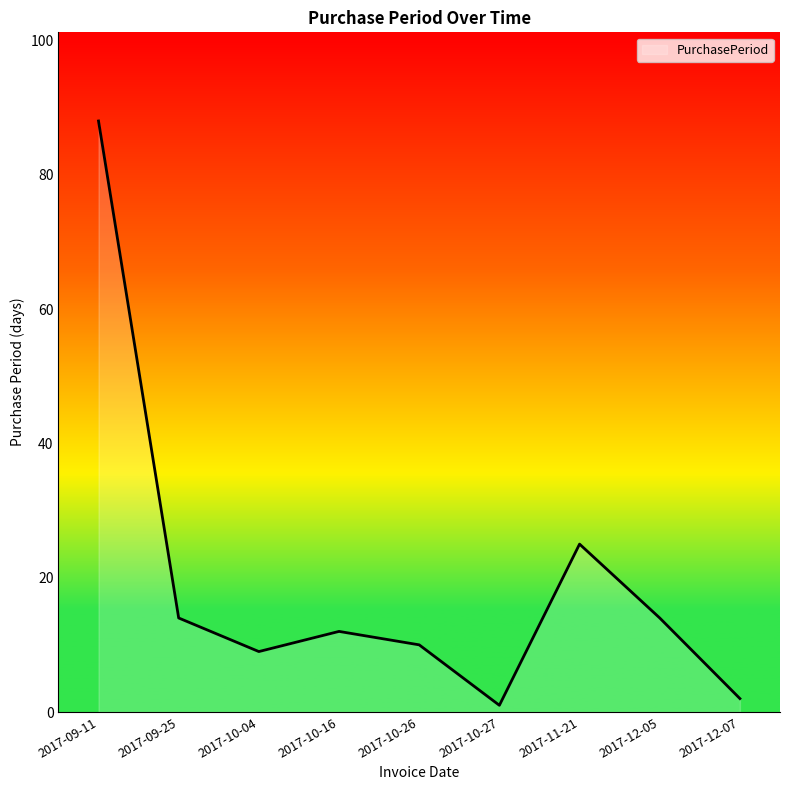

What is the average value?

19